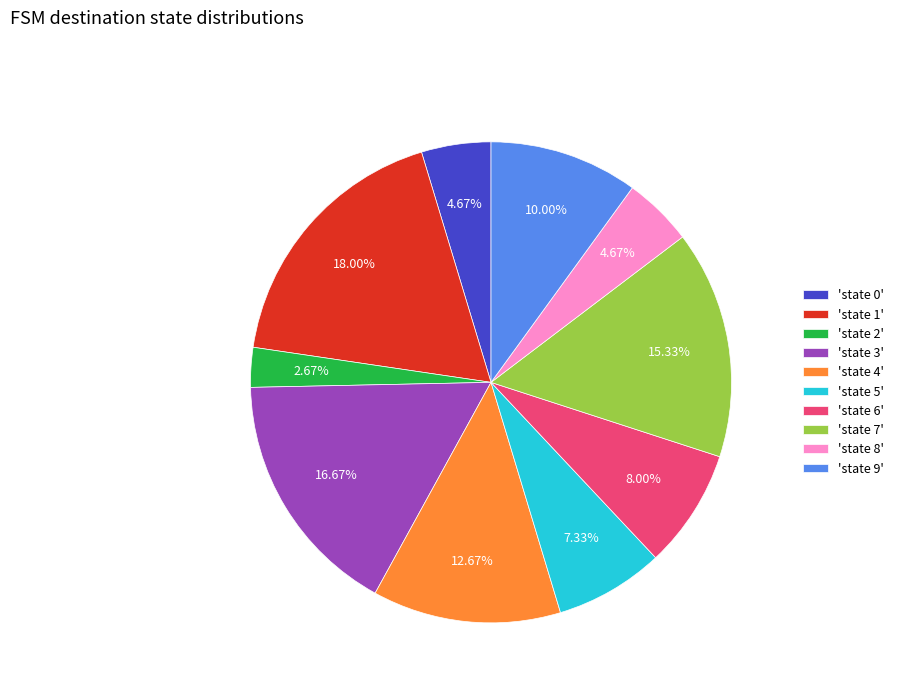

Does 'state 8' account for over 50% of the chart?

No